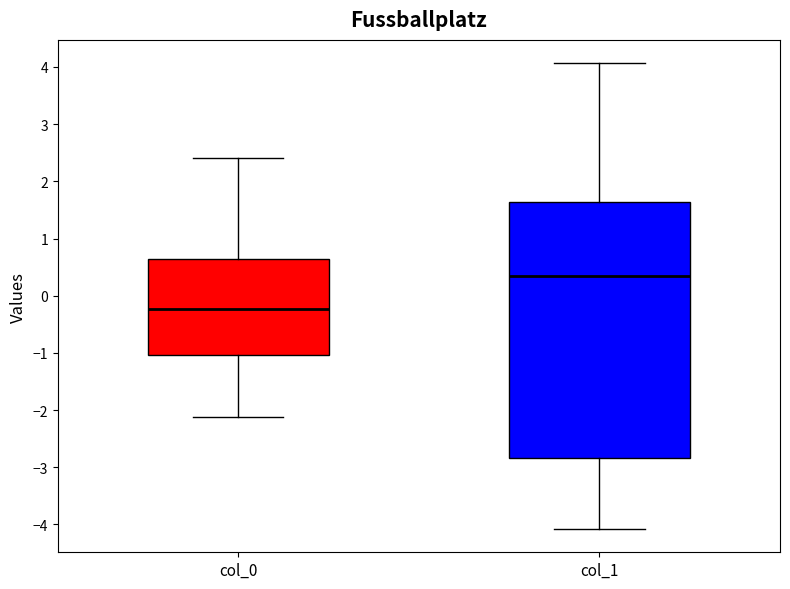

Which box's median line is the highest?

col_1